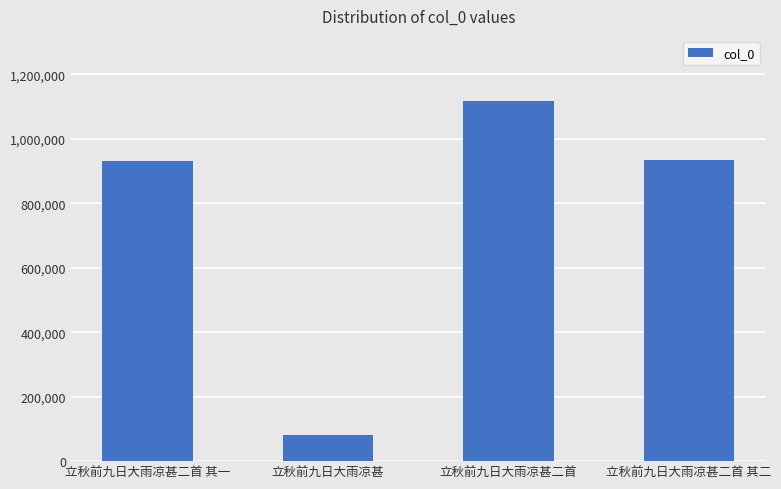

What is the label of the 1st bar from the left?

立秋前九日大雨凉甚二首 其一